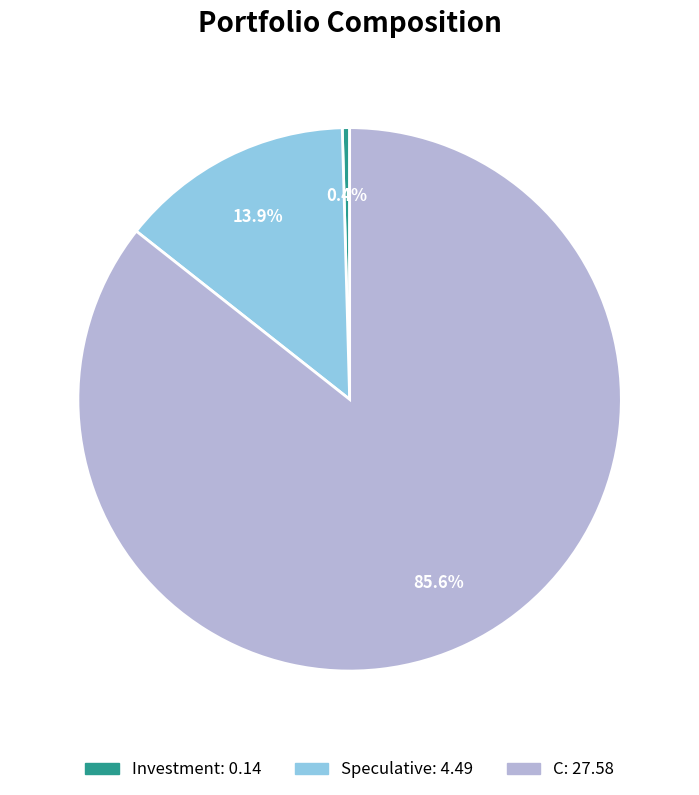

Combined, what portion of the pie is C and Speculative?

99.6%